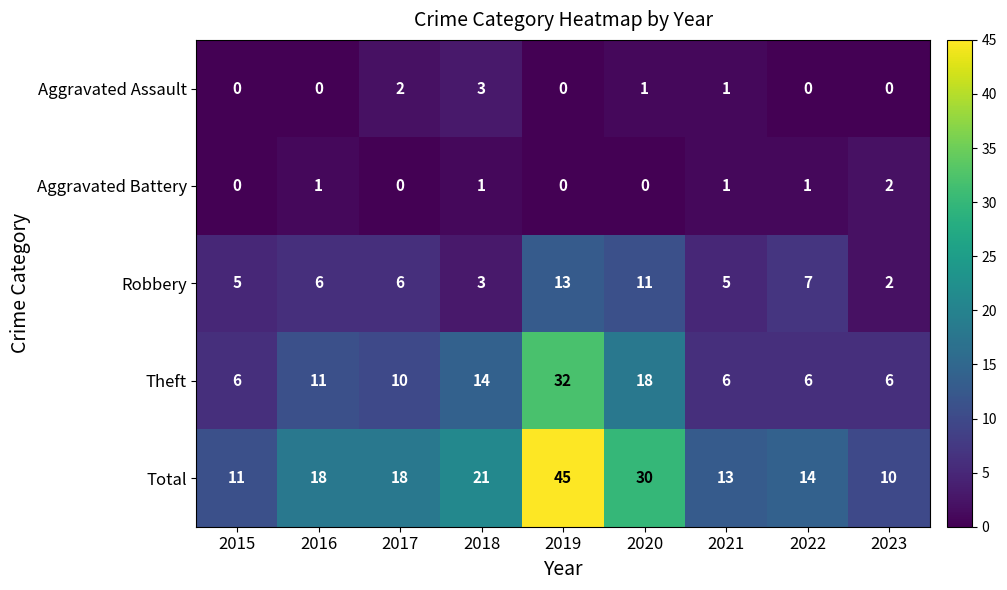

Which series has the largest range (max minus min)?

Total